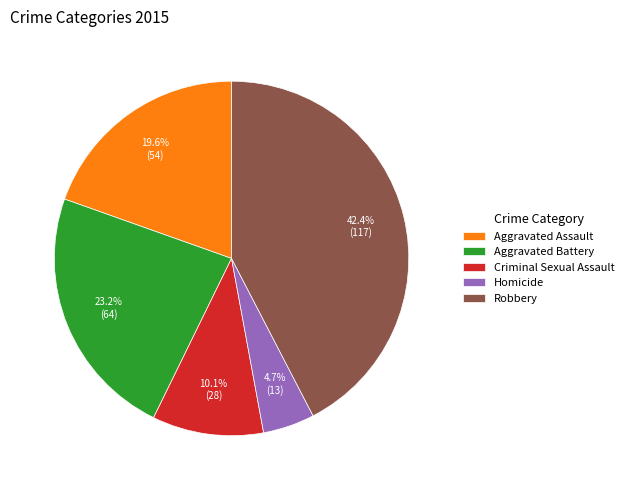

Which category has the biggest portion of the pie?

Robbery